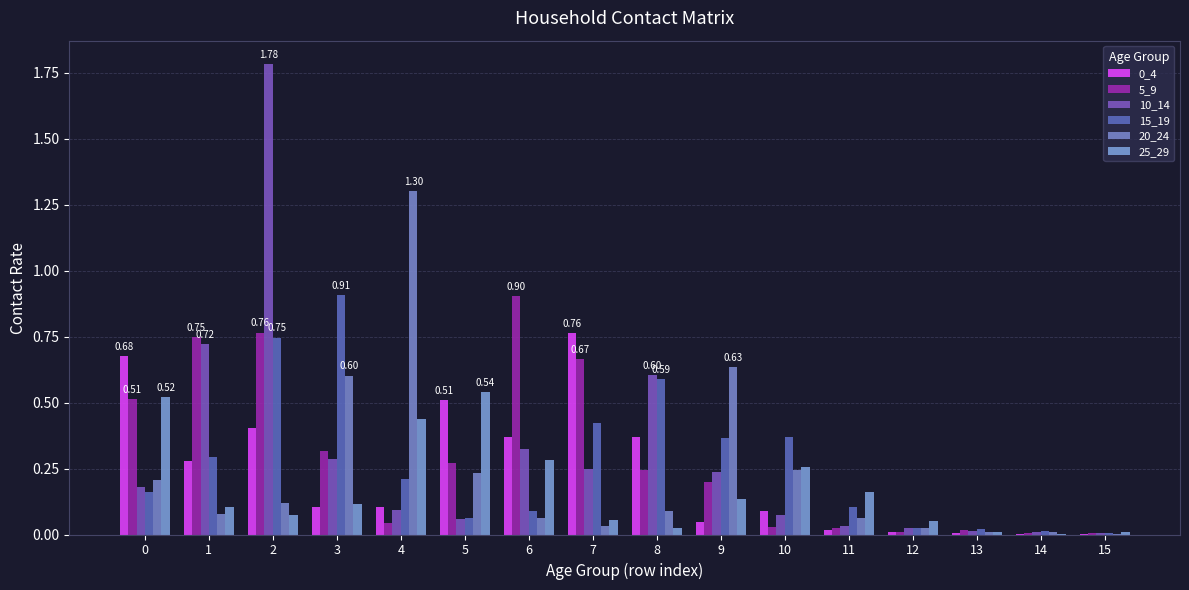

How many distinct data groups are displayed?

6